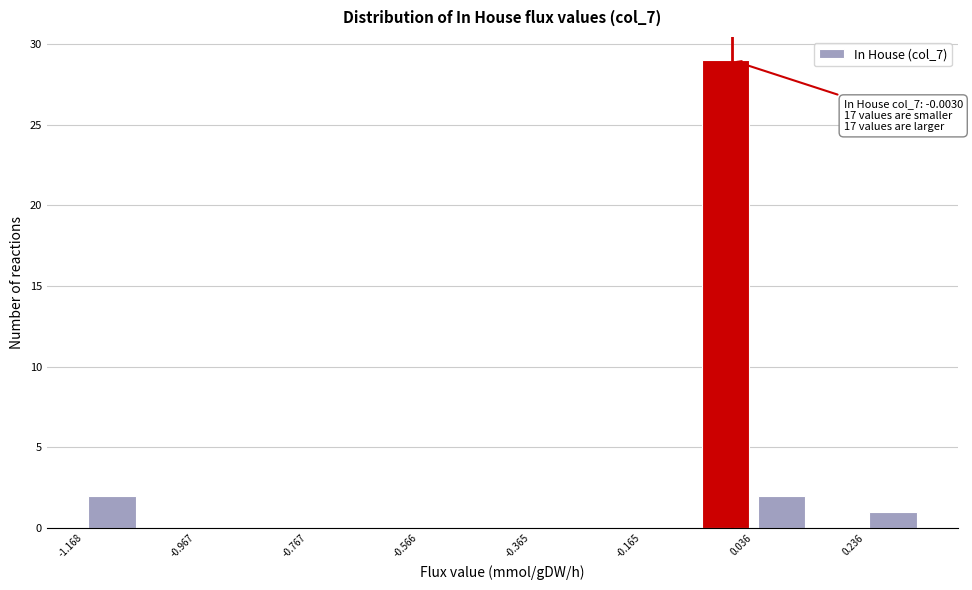

Read against the x-axis, roughly where is the centre of the tallest bar?

0.00